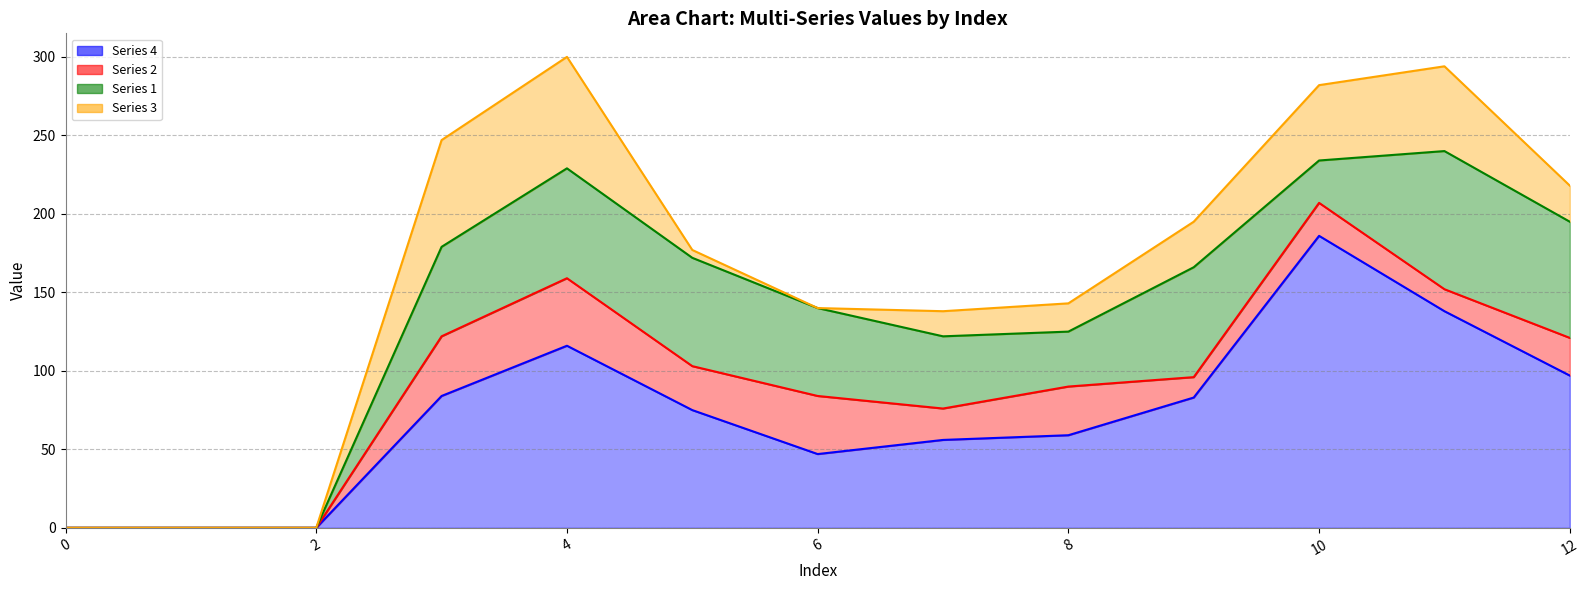

True or false: Series 2 and Series 4 intersect in this chart.

False